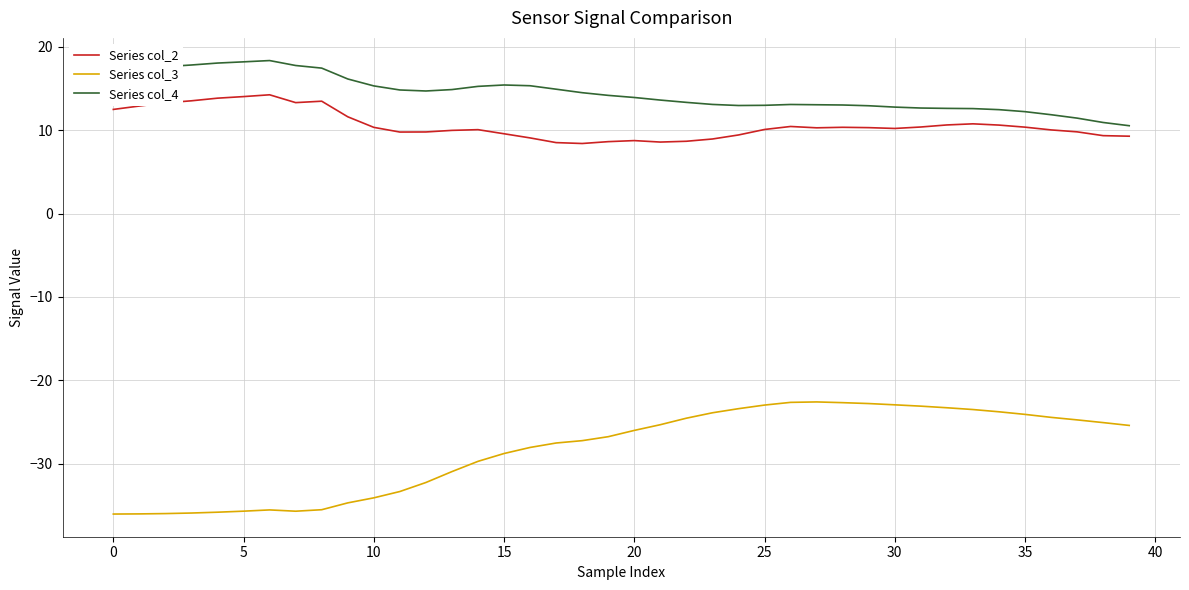

Does the chart have visible grid lines?

Yes